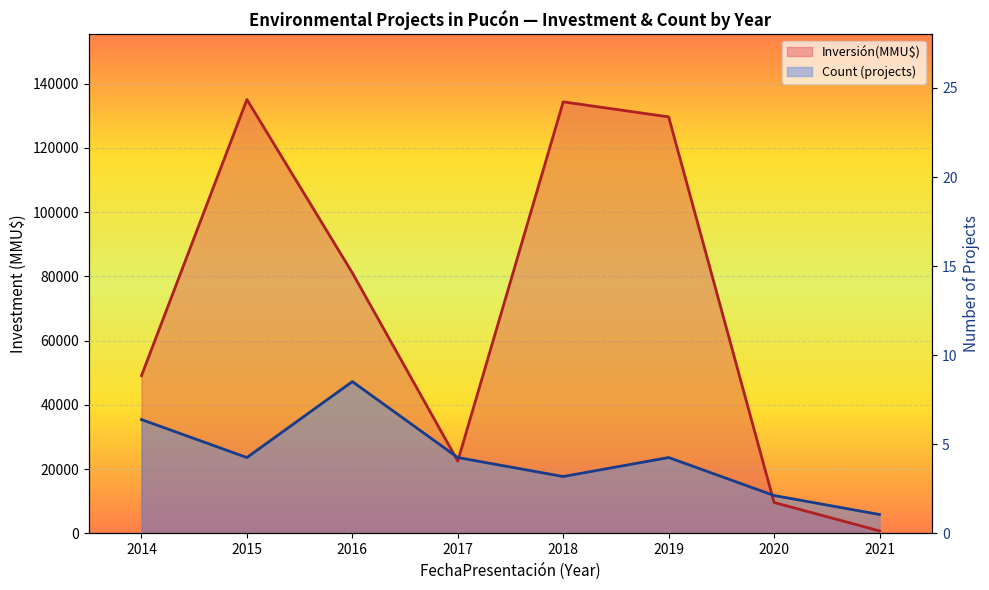

List the series in order of their peak value, highest first.

Inversión(MMU$), Count (projects)